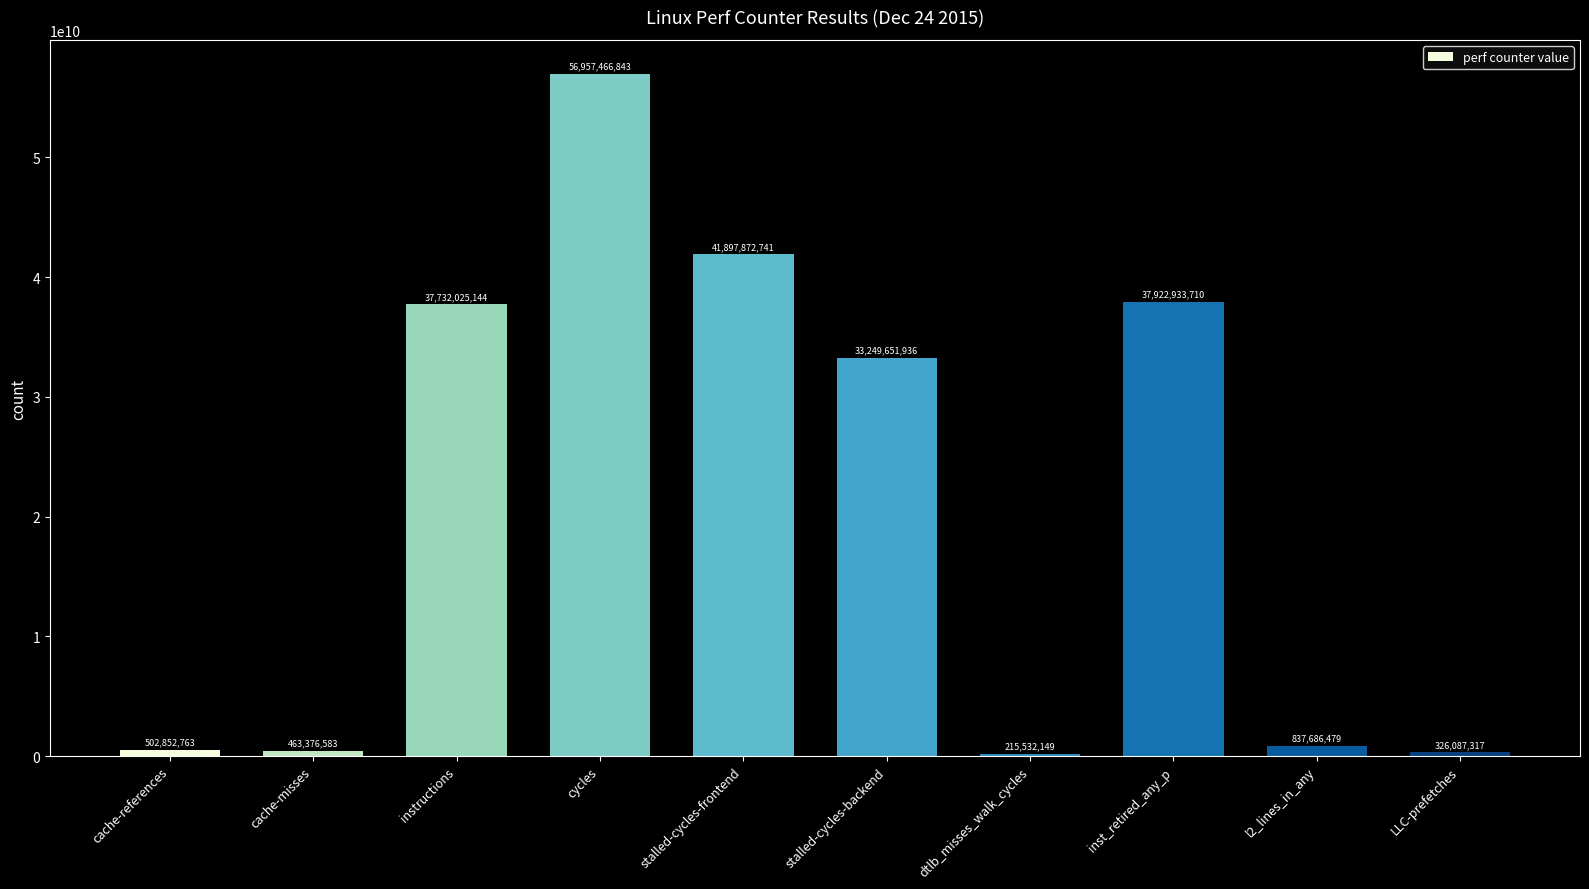

How many bars are there in total?

10